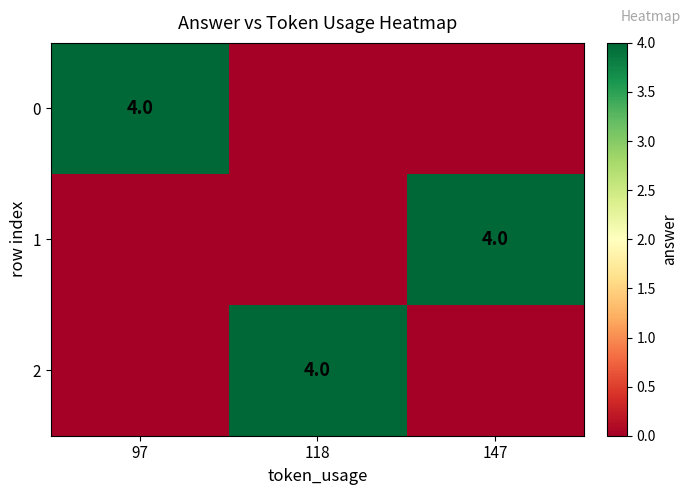

At which category is the sum across all series the highest?

97